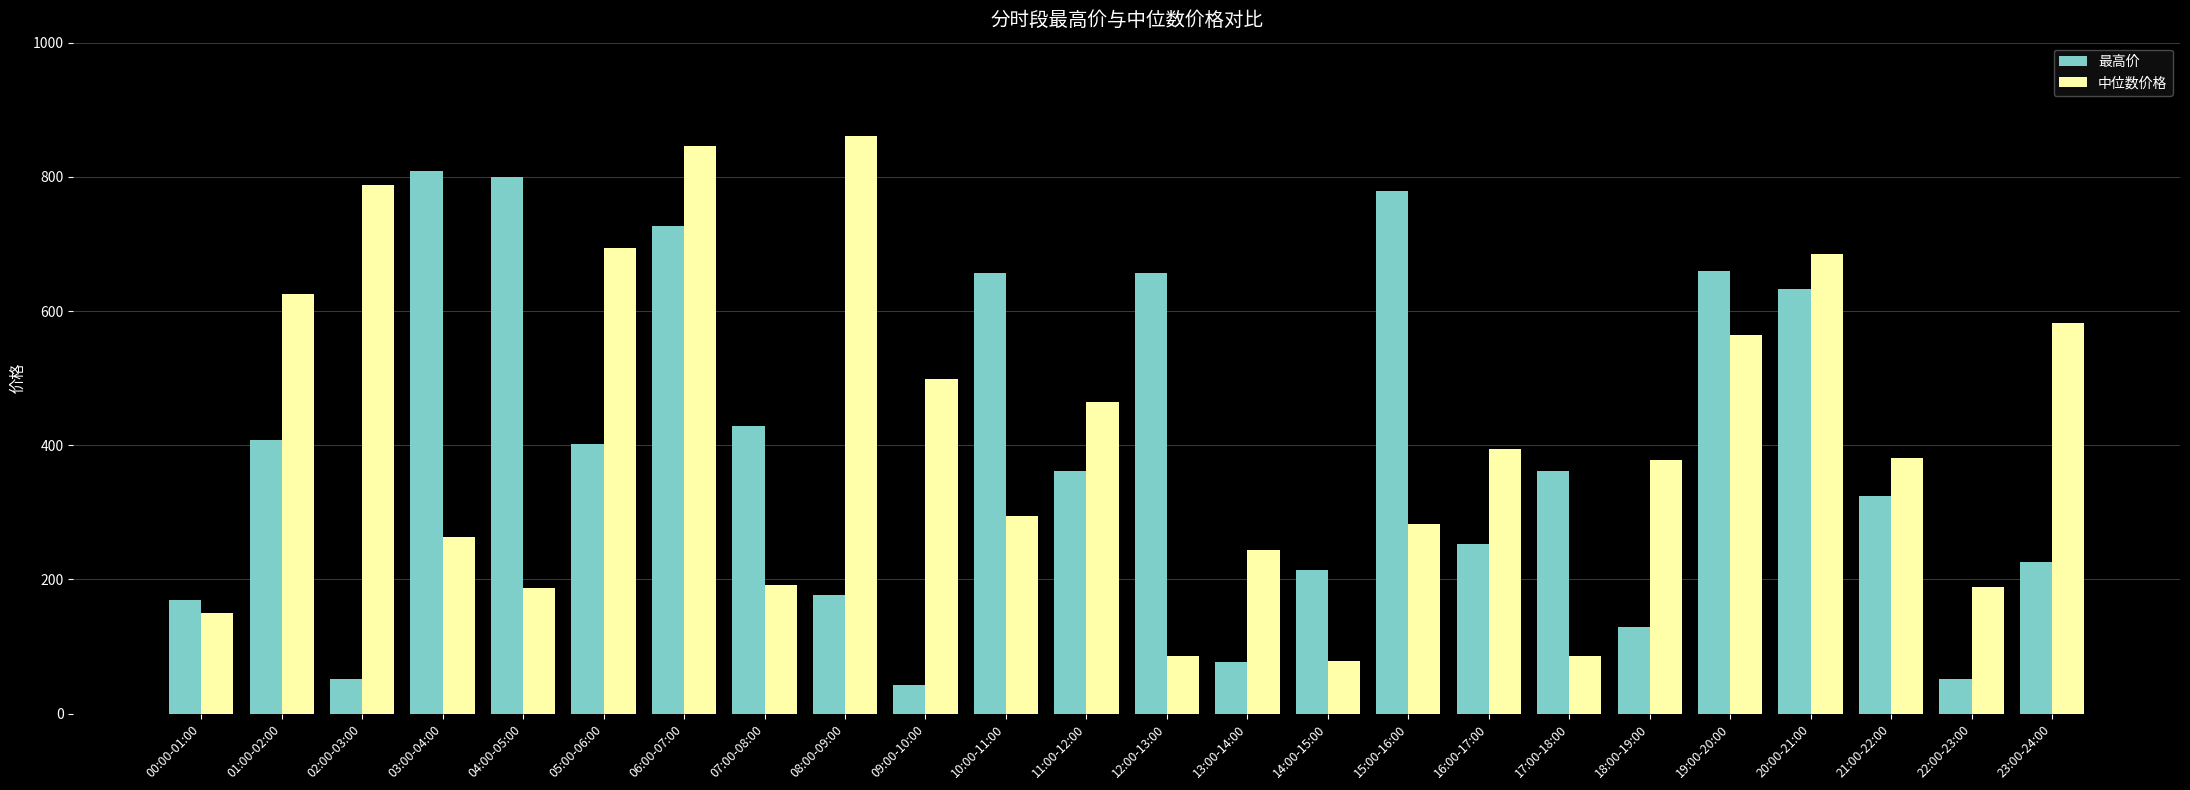

True or false: 最高价 has a value of 427.5 at 19:00-20:00.

False